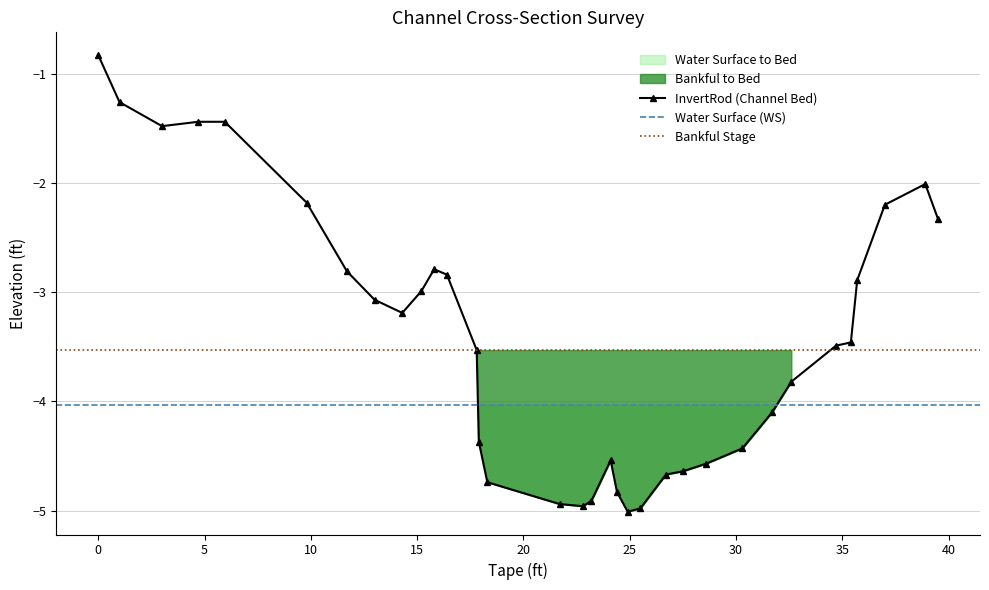

The WS series shows -4.0 at 28.6. True or false?

True